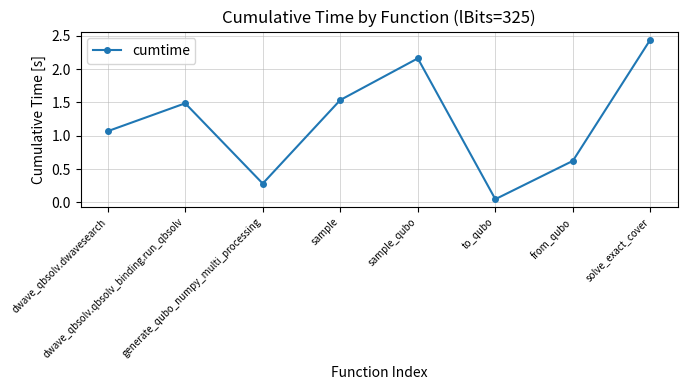

Where is the first local minimum?

generate_qubo_numpy_multi_processing